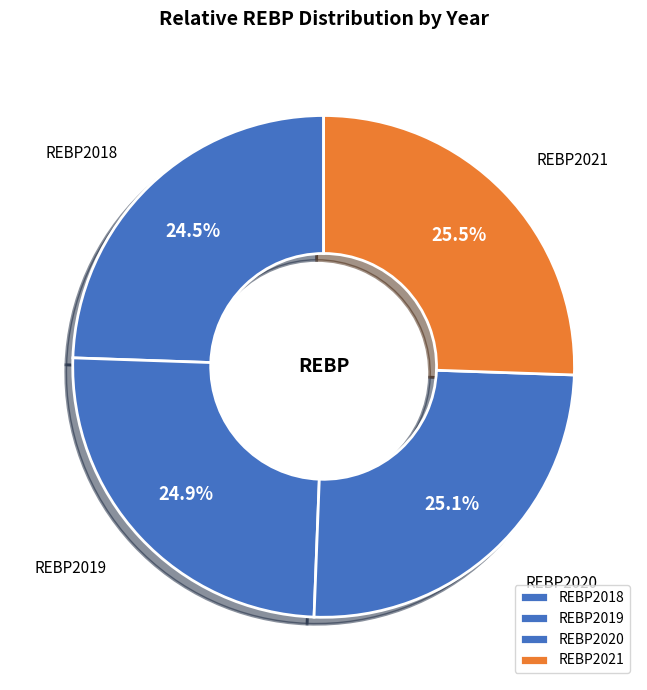

How many slices are in this pie chart?

4